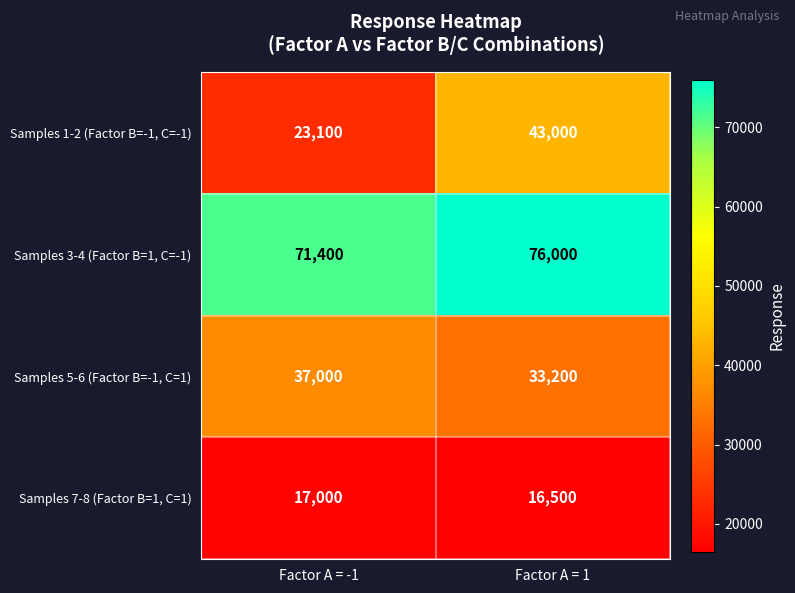

List the labels in order of Samples 1-2 (Factor B=-1, C=-1) value, smallest first.

Factor A = -1, Factor A = 1